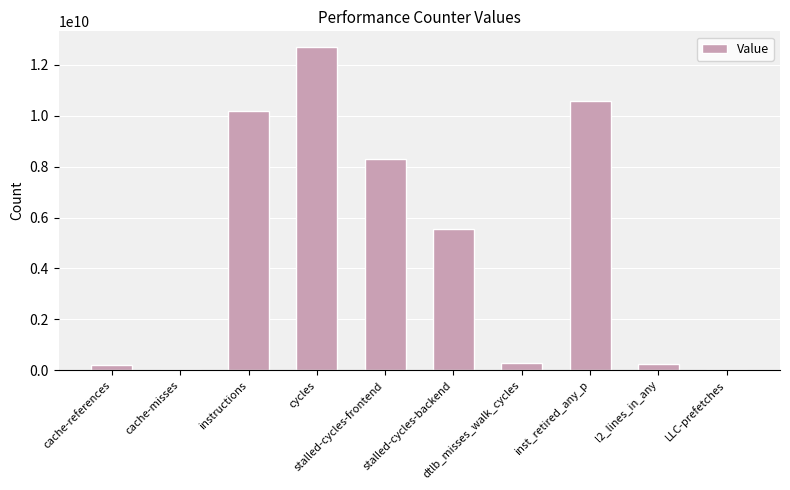

What is the greatest value displayed?

12688043846